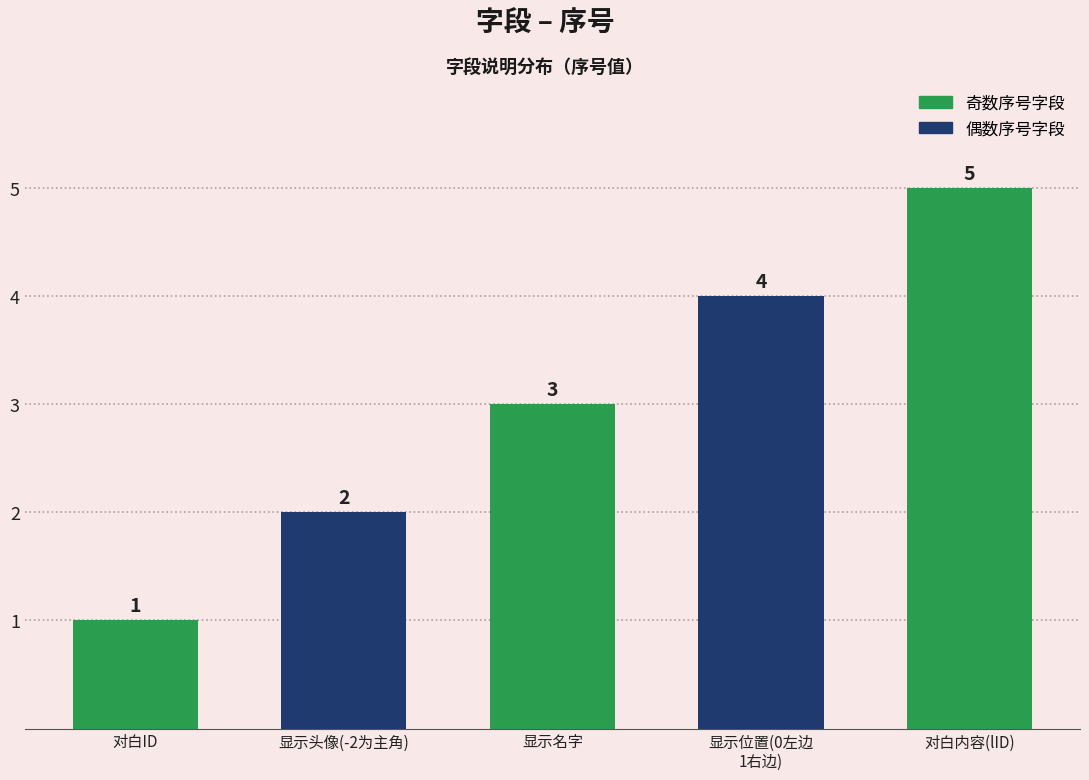

What is the label of the 3rd bar from the right?

显示名字